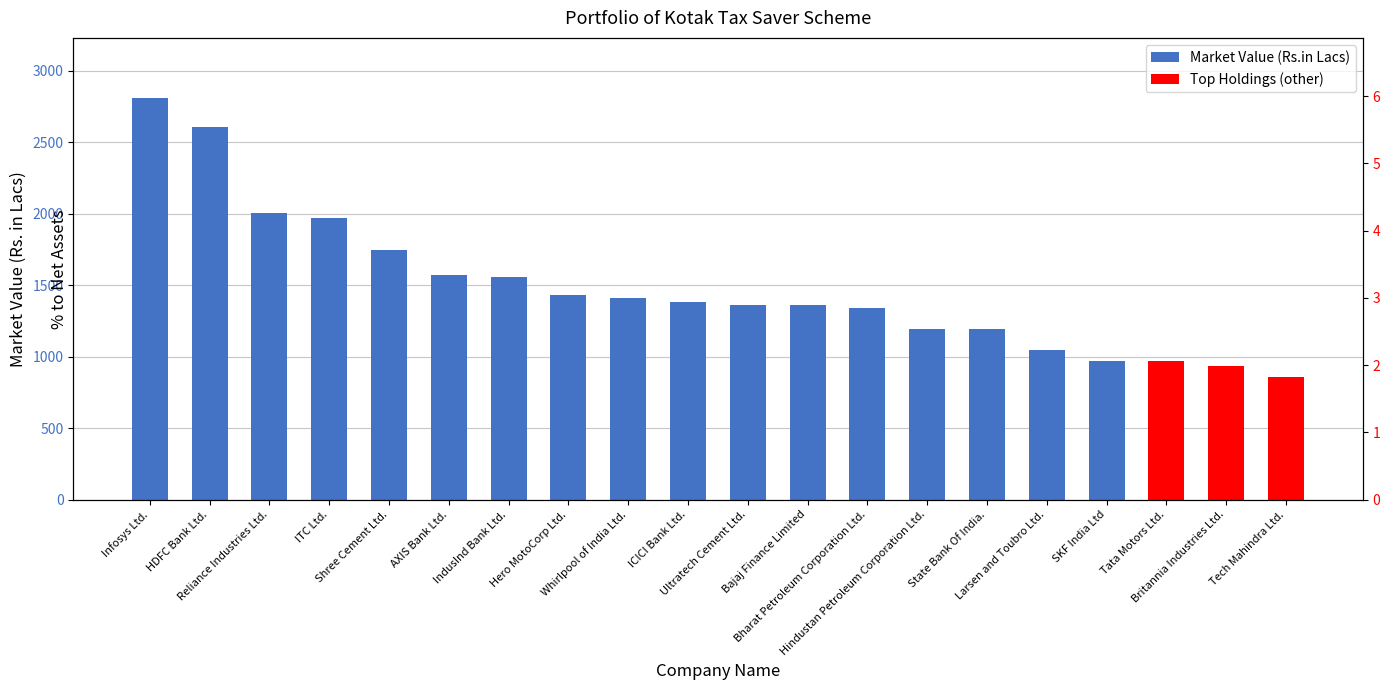

Approximately how many times larger is the value at Reliance Industries Ltd. compared to AXIS Bank Ltd.?

1.3